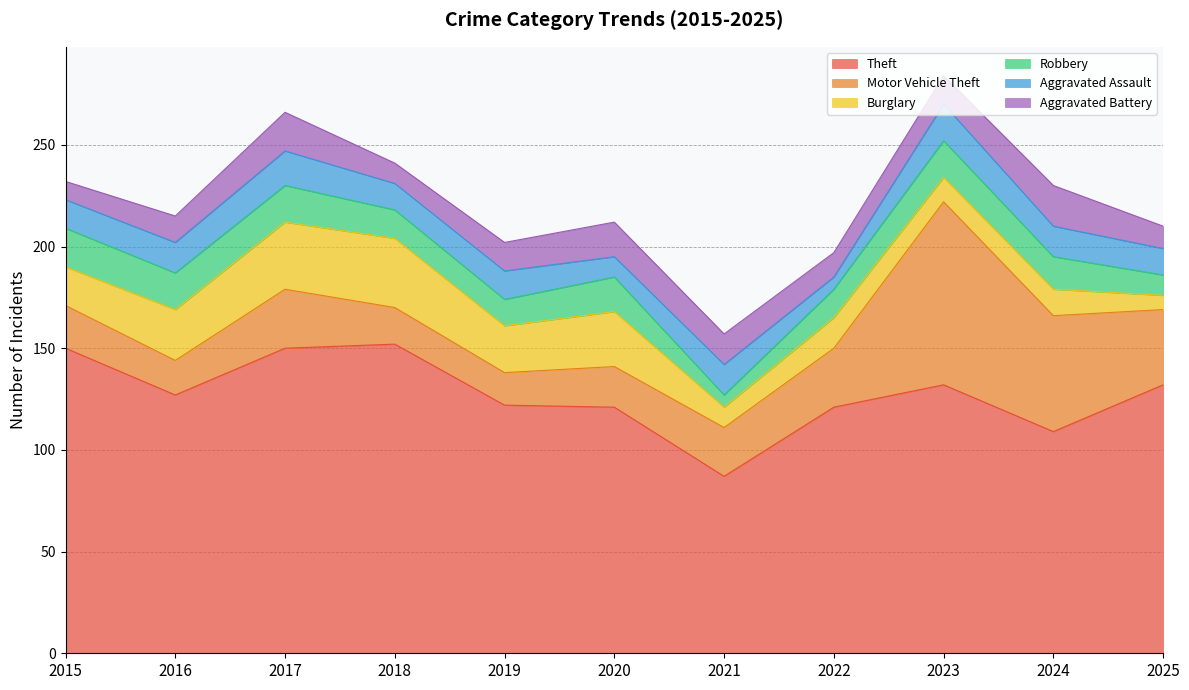

True or false: Robbery has more than 2 interior local peaks.

False